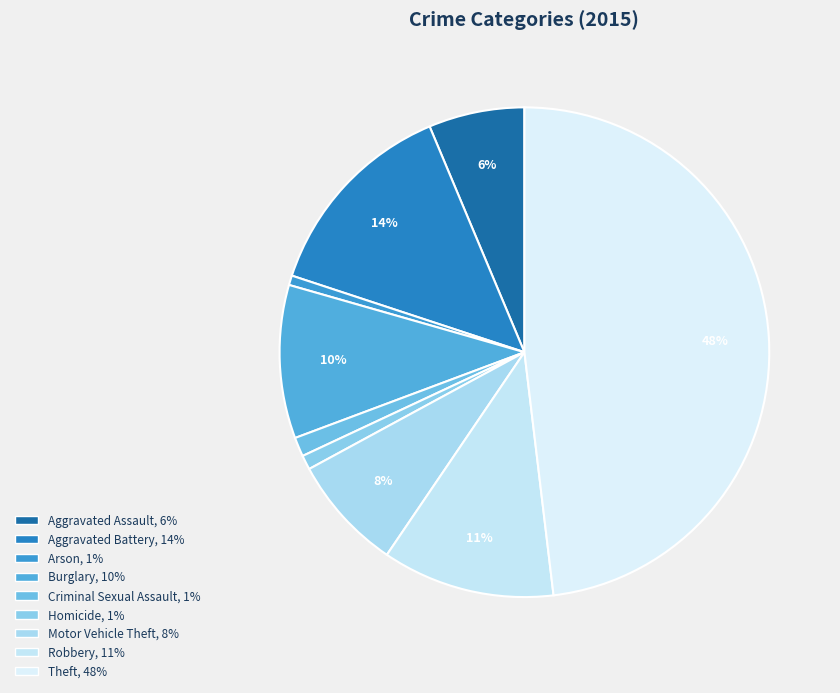

Is there a majority slice in this chart?

No